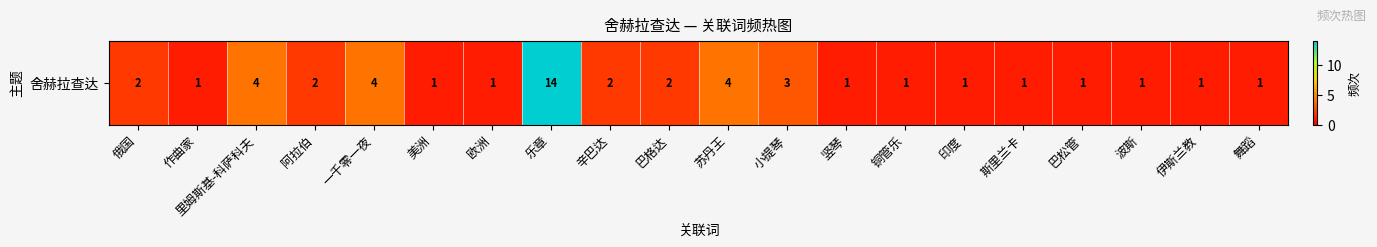

Which category has the lowest value across all series?

作曲家